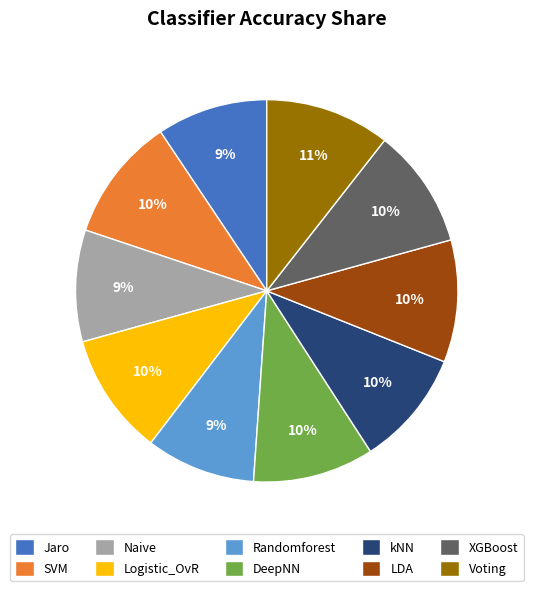

Count the number of slices in the pie.

10